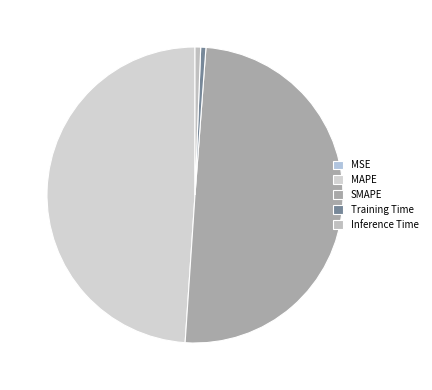

True or false: Training Time accounts for 1% of the total.

True